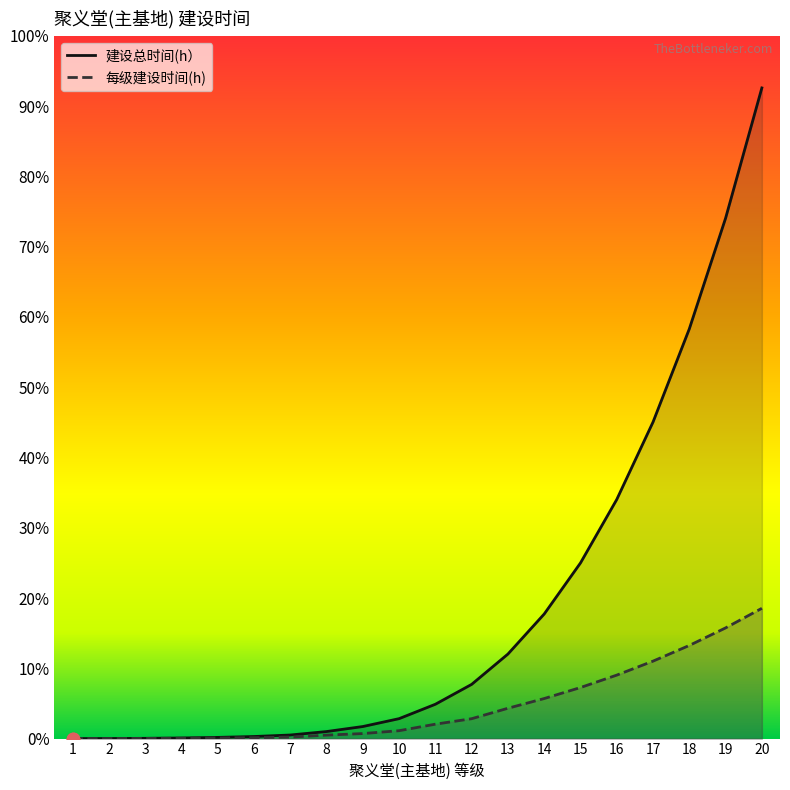

What are all the series names shown in the legend?

建设总时间(h）, 每级建设时间(h)